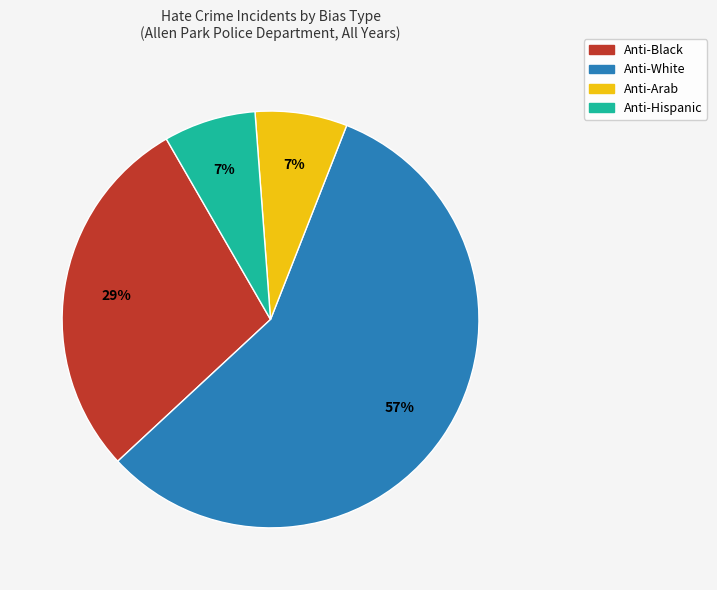

The Anti-Hispanic slice represents 14% of the pie. True or false?

False